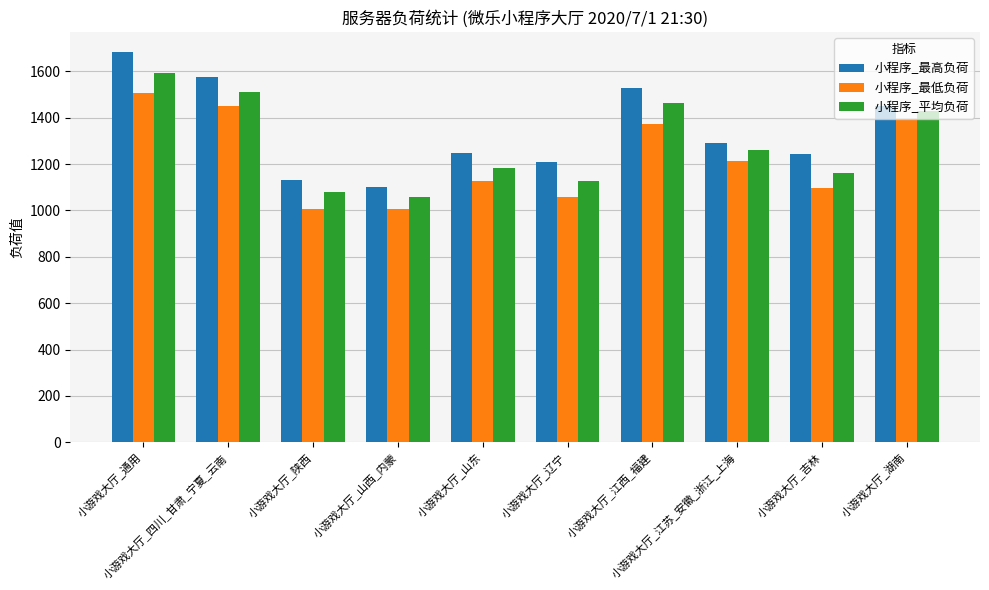

What is the label of the 1st bar from the right?

小游戏大厅_湖南